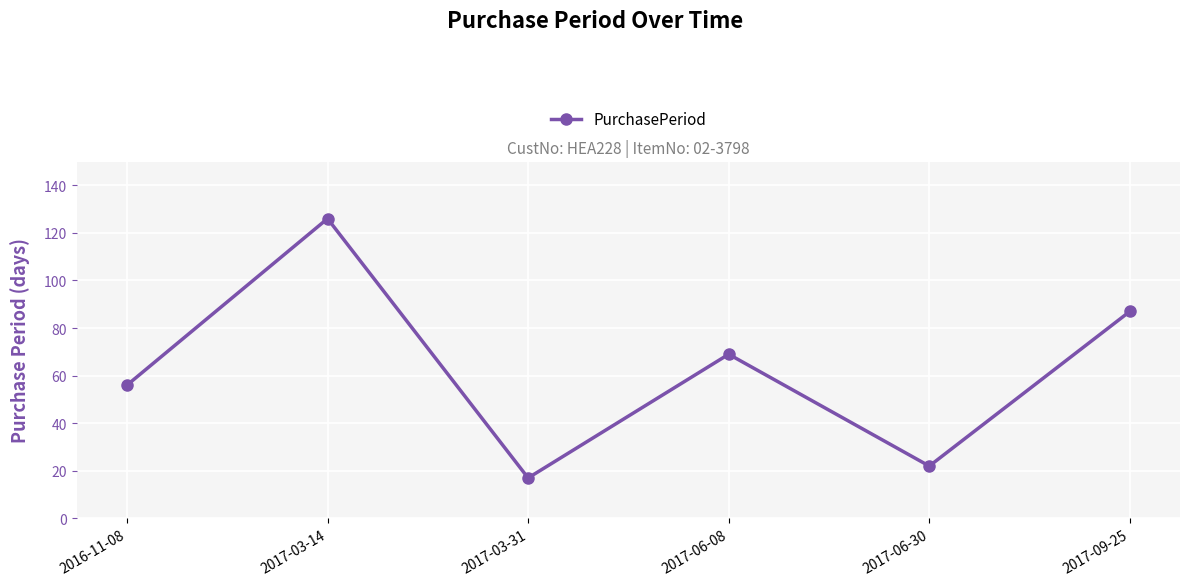

What is the ratio of the value at 2017-03-14 to the value at 2017-09-25?

1.4